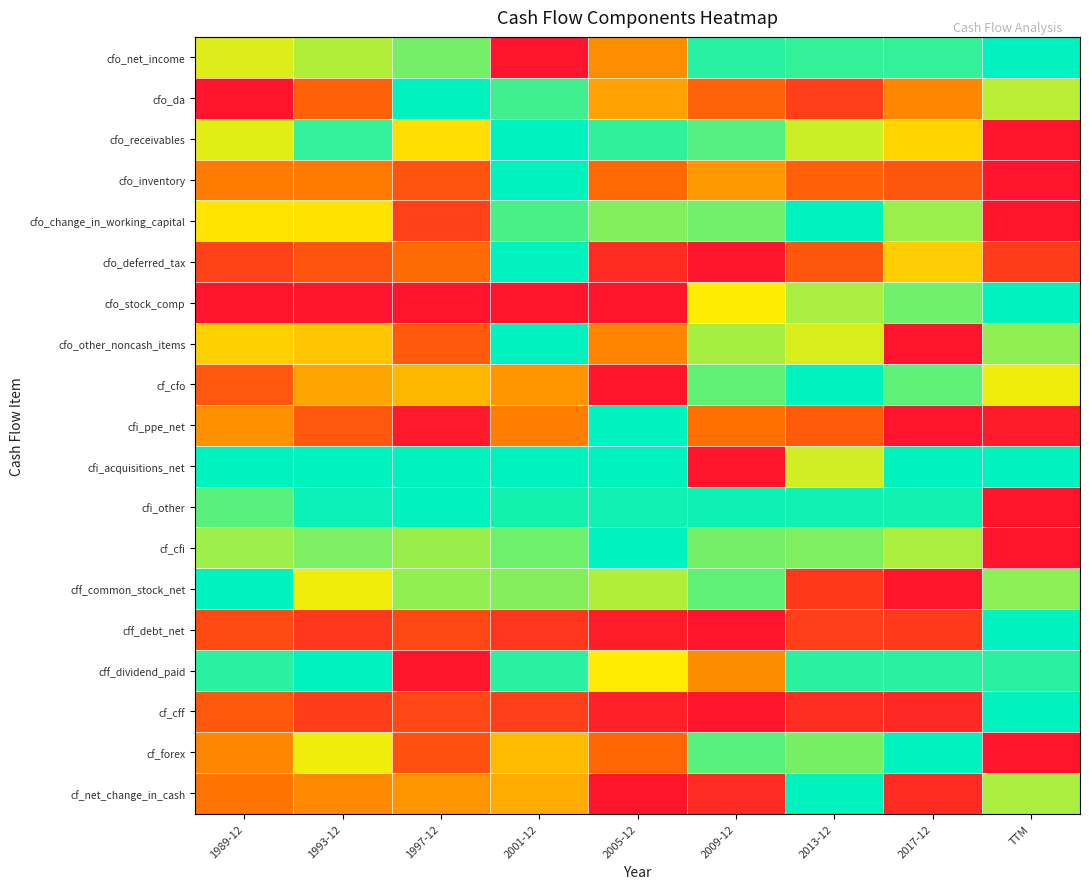

Reading right to left, transcribe all the data shown in this chart.

cfo_net_income: TTM=1.0	2017-12=0.9	2013-12=0.9	2009-12=0.9	2005-12=0.4	2001-12=0.0	1997-12=0.8	1993-12=0.8	1989-12=0.7
cfo_da: TTM=0.8	2017-12=0.4	2013-12=0.2	2009-12=0.3	2005-12=0.5	2001-12=0.9	1997-12=1.0	1993-12=0.3	1989-12=0.0
cfo_receivables: TTM=0.0	2017-12=0.6	2013-12=0.7	2009-12=0.9	2005-12=0.9	2001-12=1.0	1997-12=0.6	1993-12=0.9	1989-12=0.7
cfo_inventory: TTM=0.0	2017-12=0.2	2013-12=0.3	2009-12=0.4	2005-12=0.3	2001-12=1.0	1997-12=0.2	1993-12=0.4	1989-12=0.4
cfo_change_in_working_capital: TTM=0.0	2017-12=0.8	2013-12=1.0	2009-12=0.9	2005-12=0.8	2001-12=0.9	1997-12=0.2	1993-12=0.6	1989-12=0.6
cfo_deferred_tax: TTM=0.1	2017-12=0.6	2013-12=0.2	2009-12=0.0	2005-12=0.1	2001-12=1.0	1997-12=0.3	1993-12=0.2	1989-12=0.2
cfo_stock_comp: TTM=1.0	2017-12=0.9	2013-12=0.8	2009-12=0.7	2005-12=0.0	2001-12=0.0	1997-12=0.0	1993-12=0.0	1989-12=0.0
cfo_other_noncash_items: TTM=0.8	2017-12=0.0	2013-12=0.7	2009-12=0.8	2005-12=0.4	2001-12=1.0	1997-12=0.2	1993-12=0.6	1989-12=0.6
cf_cfo: TTM=0.7	2017-12=0.9	2013-12=1.0	2009-12=0.9	2005-12=0.0	2001-12=0.4	1997-12=0.5	1993-12=0.5	1989-12=0.2
cfi_ppe_net: TTM=0.0	2017-12=0.0	2013-12=0.3	2009-12=0.3	2005-12=1.0	2001-12=0.4	1997-12=0.0	1993-12=0.2	1989-12=0.4
cfi_acquisitions_net: TTM=1.0	2017-12=1.0	2013-12=0.7	2009-12=0.0	2005-12=1.0	2001-12=1.0	1997-12=1.0	1993-12=1.0	1989-12=1.0
cfi_other: TTM=0.0	2017-12=1.0	2013-12=1.0	2009-12=1.0	2005-12=1.0	2001-12=1.0	1997-12=1.0	1993-12=1.0	1989-12=0.9
cf_cfi: TTM=0.0	2017-12=0.8	2013-12=0.8	2009-12=0.8	2005-12=1.0	2001-12=0.9	1997-12=0.8	1993-12=0.8	1989-12=0.8
cff_common_stock_net: TTM=0.8	2017-12=0.0	2013-12=0.1	2009-12=0.9	2005-12=0.8	2001-12=0.8	1997-12=0.8	1993-12=0.7	1989-12=1.0
cff_debt_net: TTM=1.0	2017-12=0.1	2013-12=0.2	2009-12=0.0	2005-12=0.0	2001-12=0.1	1997-12=0.2	1993-12=0.1	1989-12=0.2
cff_dividend_paid: TTM=0.9	2017-12=0.9	2013-12=0.9	2009-12=0.4	2005-12=0.7	2001-12=0.9	1997-12=0.0	1993-12=1.0	1989-12=0.9
cf_cff: TTM=1.0	2017-12=0.1	2013-12=0.1	2009-12=0.0	2005-12=0.0	2001-12=0.2	1997-12=0.2	1993-12=0.1	1989-12=0.2
cf_forex: TTM=0.0	2017-12=1.0	2013-12=0.8	2009-12=0.9	2005-12=0.3	2001-12=0.5	1997-12=0.2	1993-12=0.7	1989-12=0.4
cf_net_change_in_cash: TTM=0.8	2017-12=0.1	2013-12=1.0	2009-12=0.1	2005-12=0.0	2001-12=0.5	1997-12=0.4	1993-12=0.4	1989-12=0.3